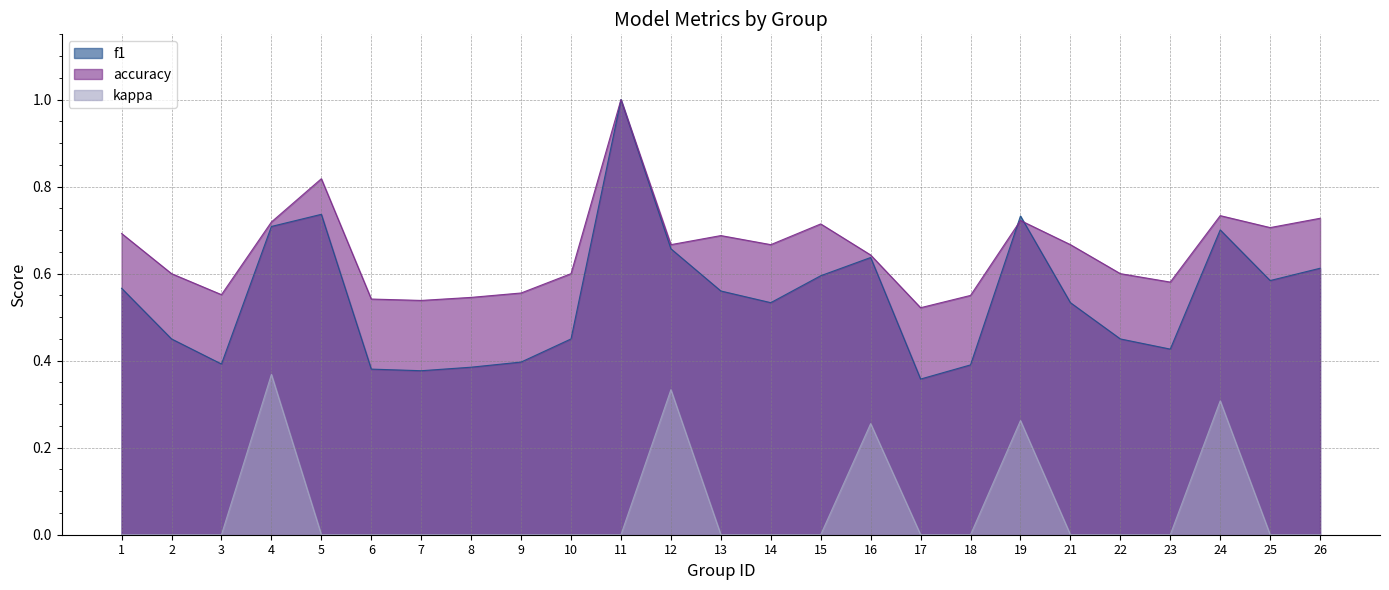

How many lines are shown in the chart?

3